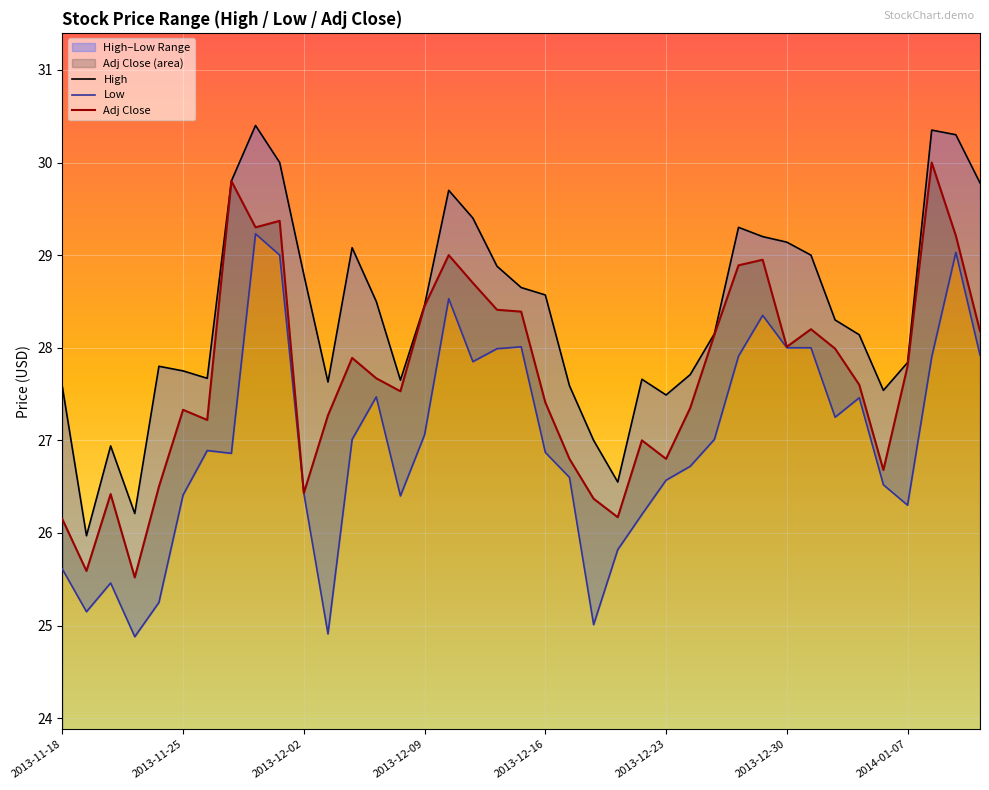

Is the value of Low at 2013-12-16 greater than the value of Adj Close at 36?

No